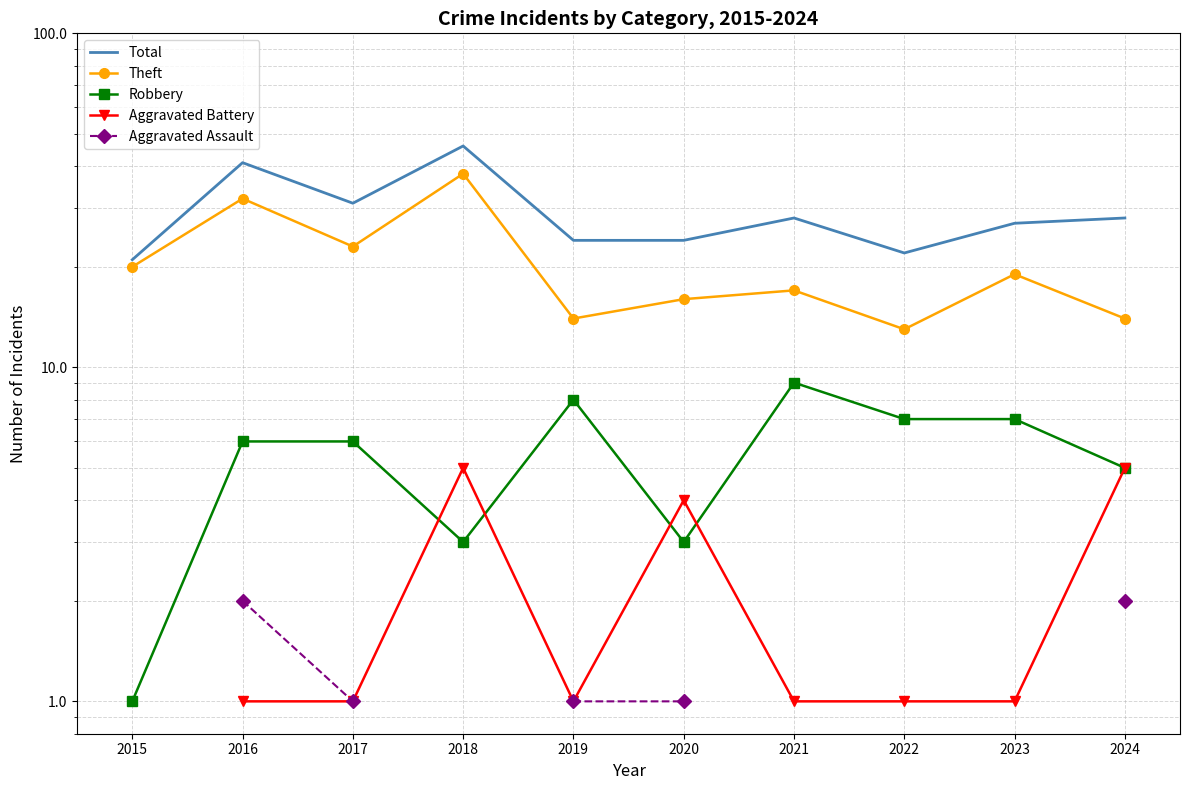

True or false: Aggravated Battery has more than 0 points higher than both neighbors.

True